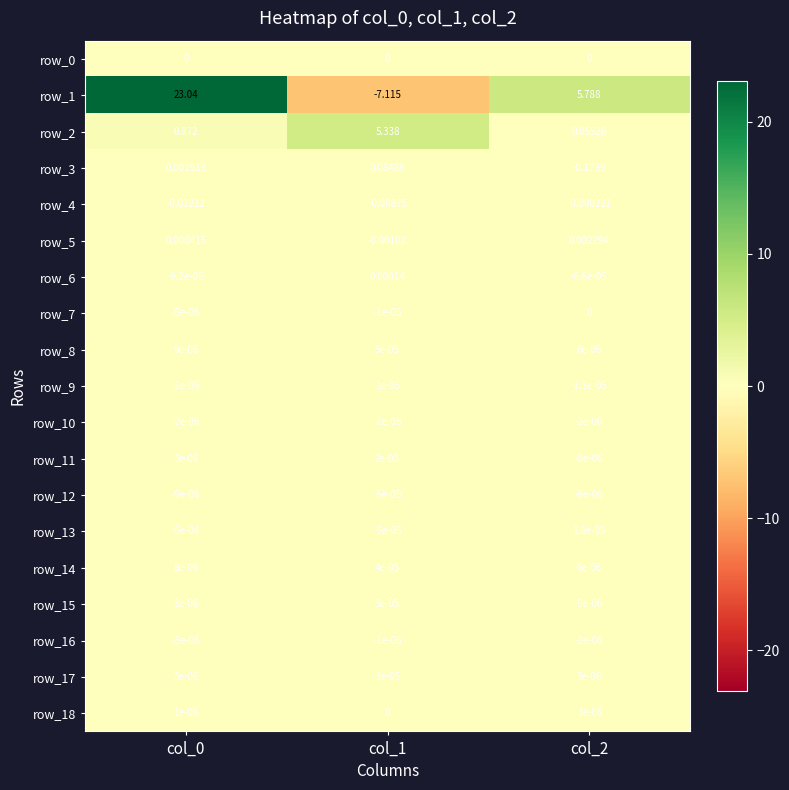

Is the value of row_3 at col_0 greater than the value of row_12 at col_1?

Yes